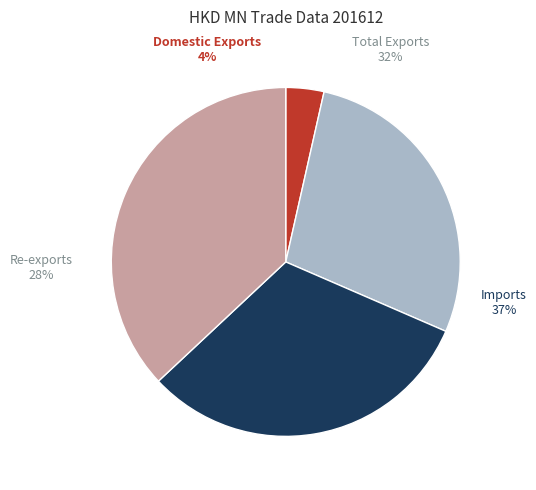

How many slices are in this pie chart?

4